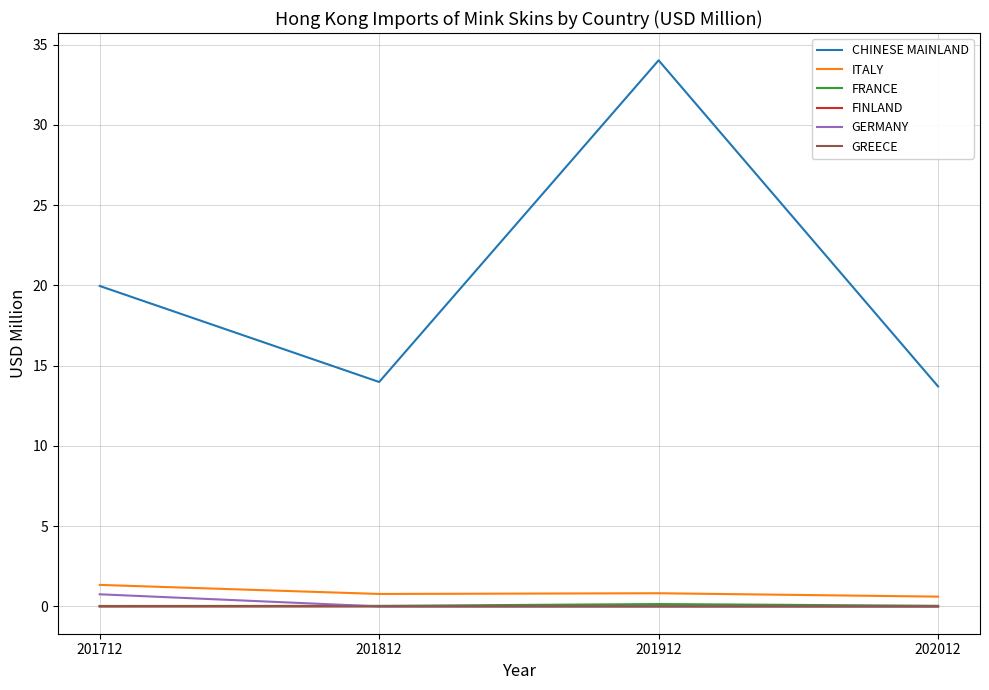

What are all the series names shown in the legend?

CHINESE MAINLAND, ITALY, FRANCE, FINLAND, GERMANY, GREECE